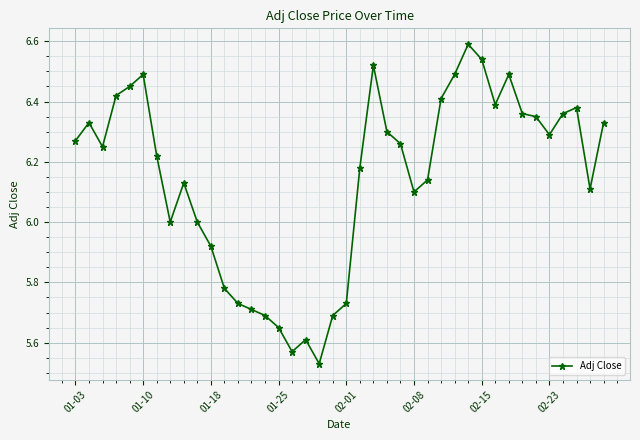

Count the number of categories in the chart.

40